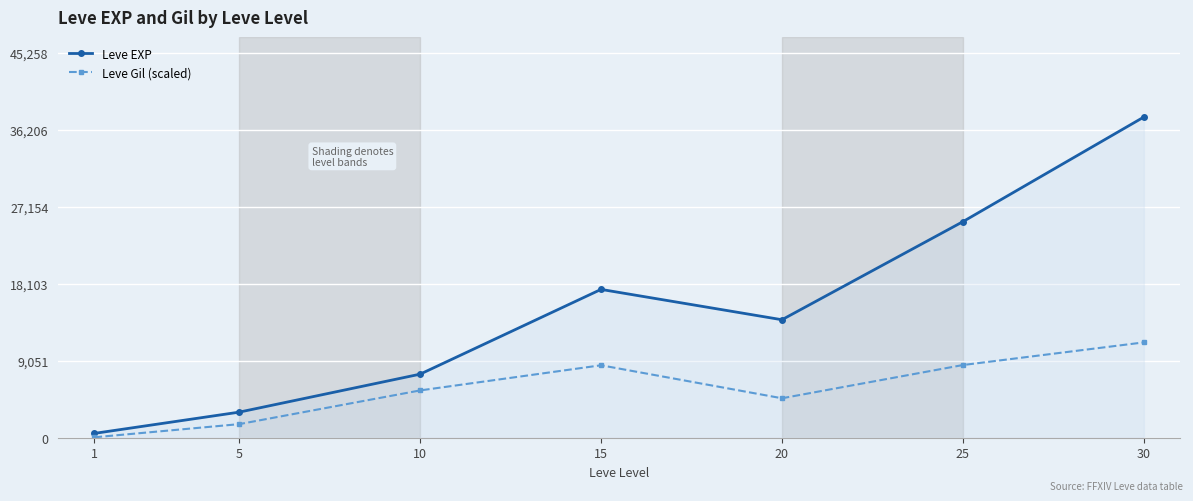

True or false: Leve Gil (scaled) and Leve EXP intersect in this chart.

False